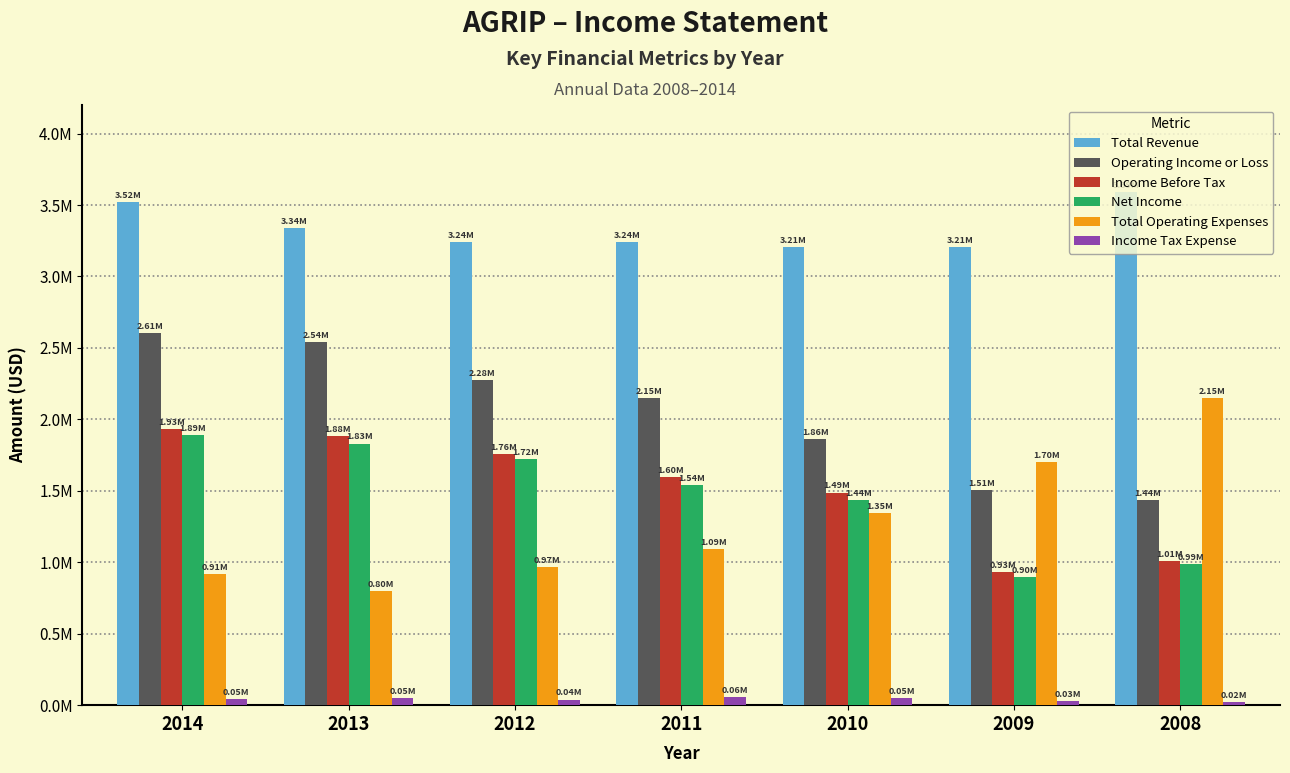

Are the bars grouped side by side (vs. stacked)?

Yes